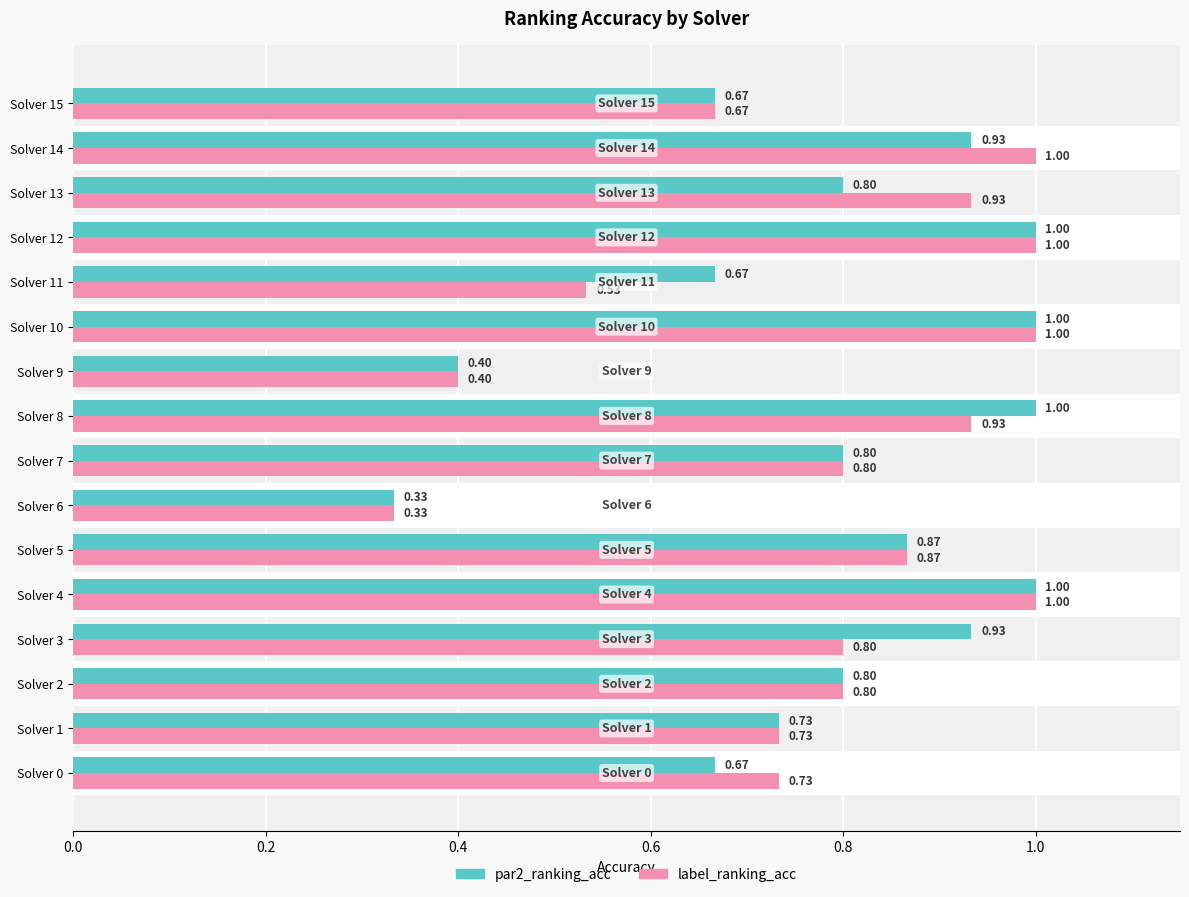

What is the smallest value displayed?

0.3